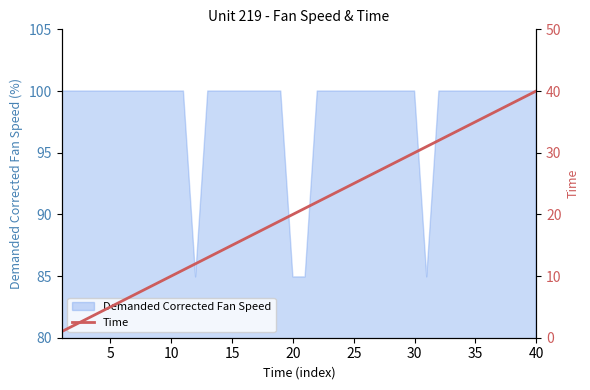

The value of Demanded Corrected Fan Speed at 40 is 100.0. True or false?

True